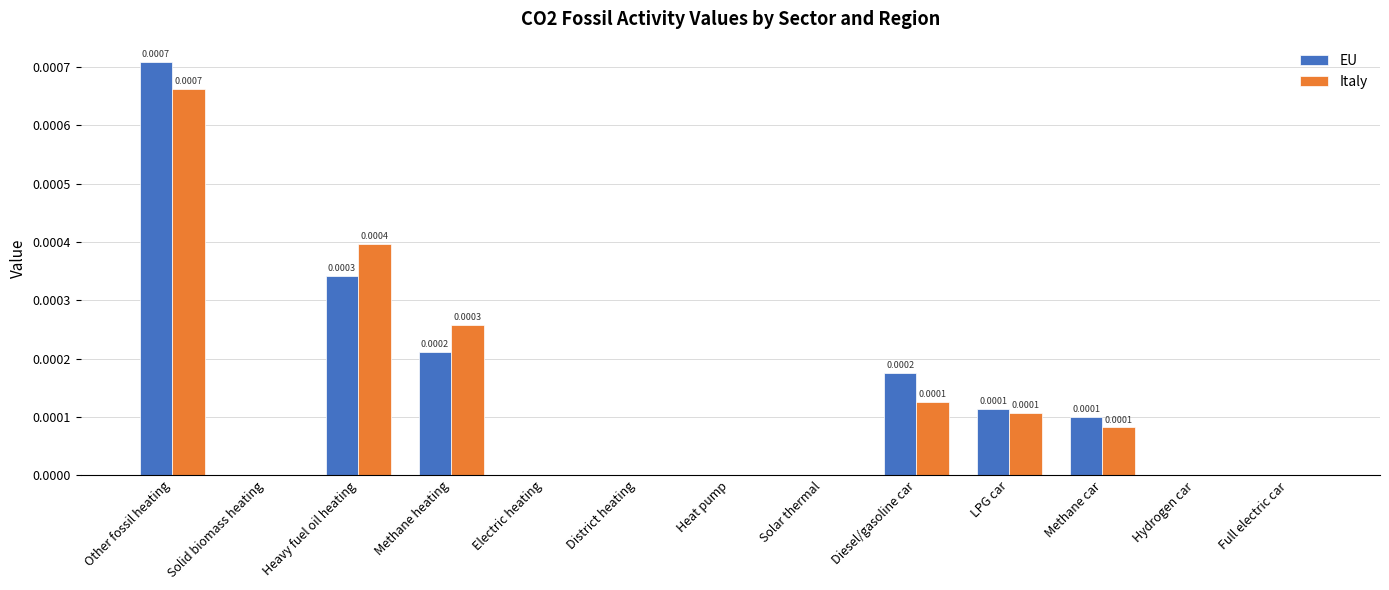

Are the bars grouped side by side (vs. stacked)?

Yes